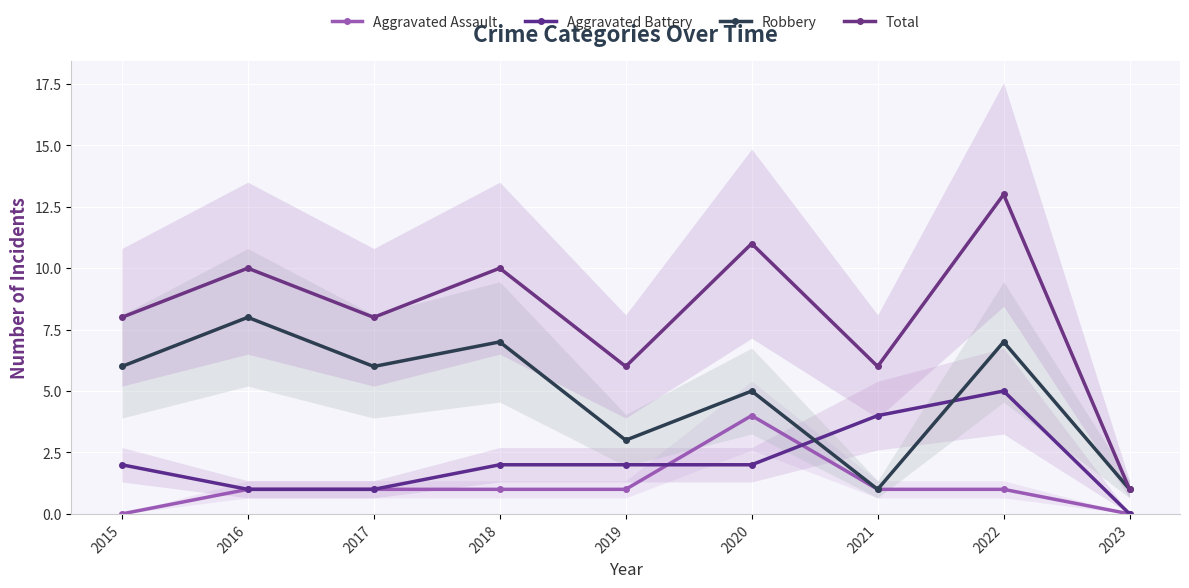

The value of Aggravated Assault at 2022 is 2. True or false?

False